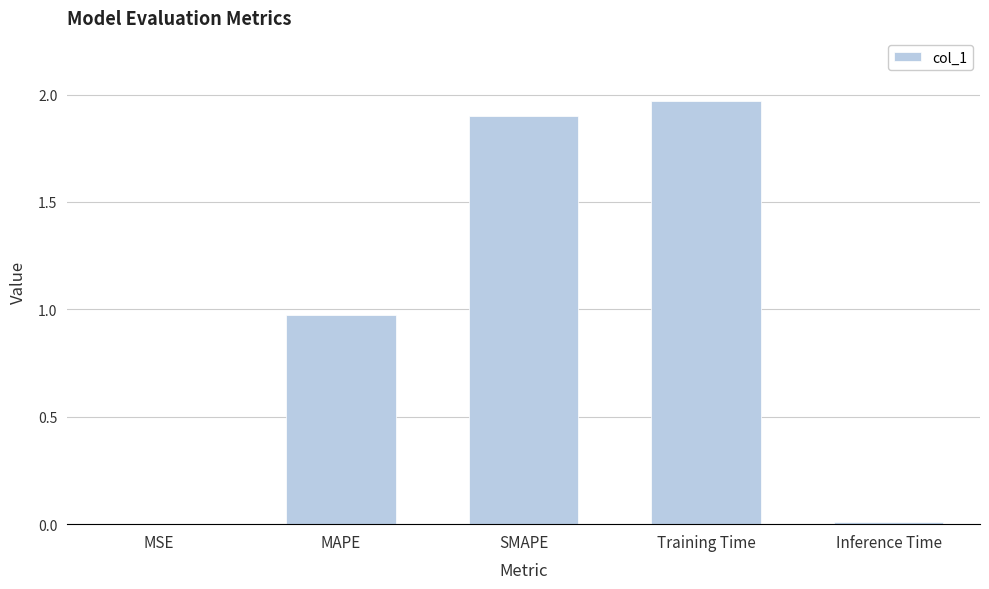

True or false: the data shows 0.0 at Inference Time.

True